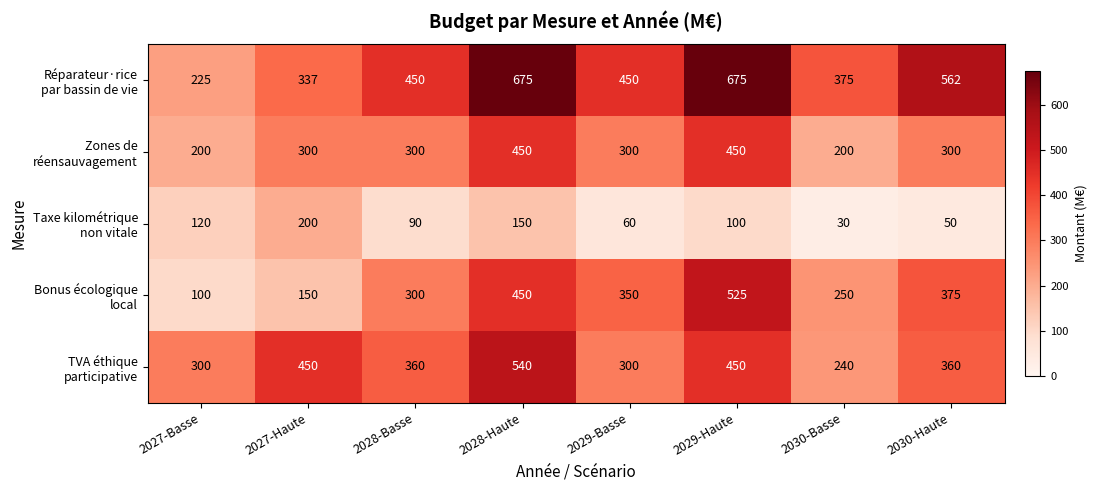

What is the greatest value displayed?

675